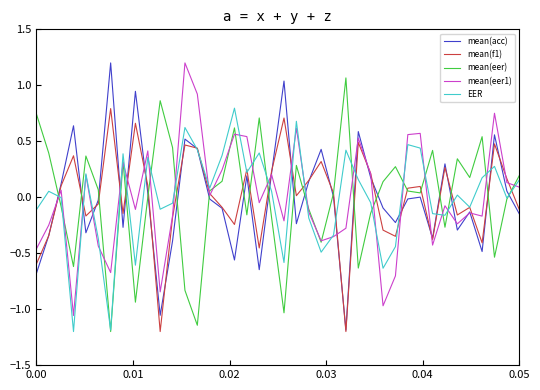

What is the smallest value displayed?

-1.2